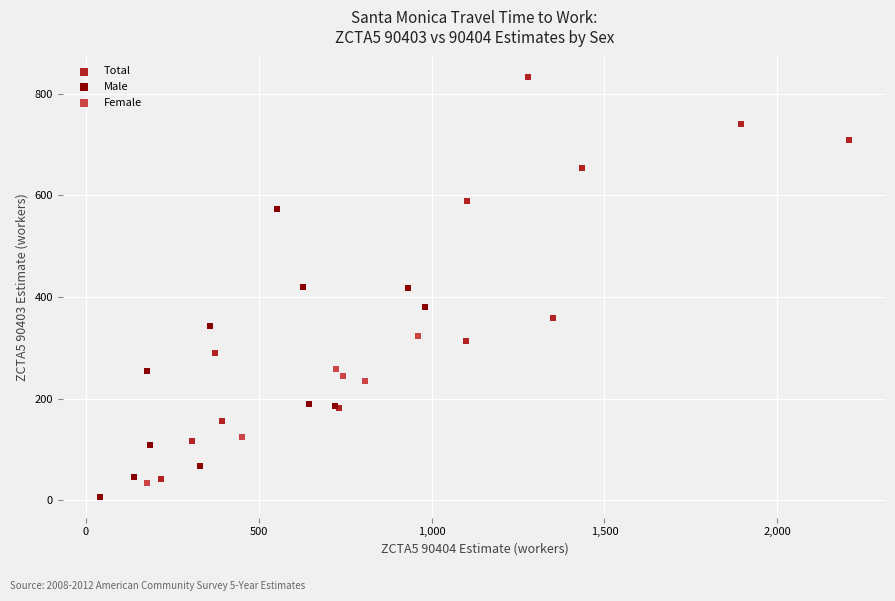

Which series has the widest spread of Y values?

Total